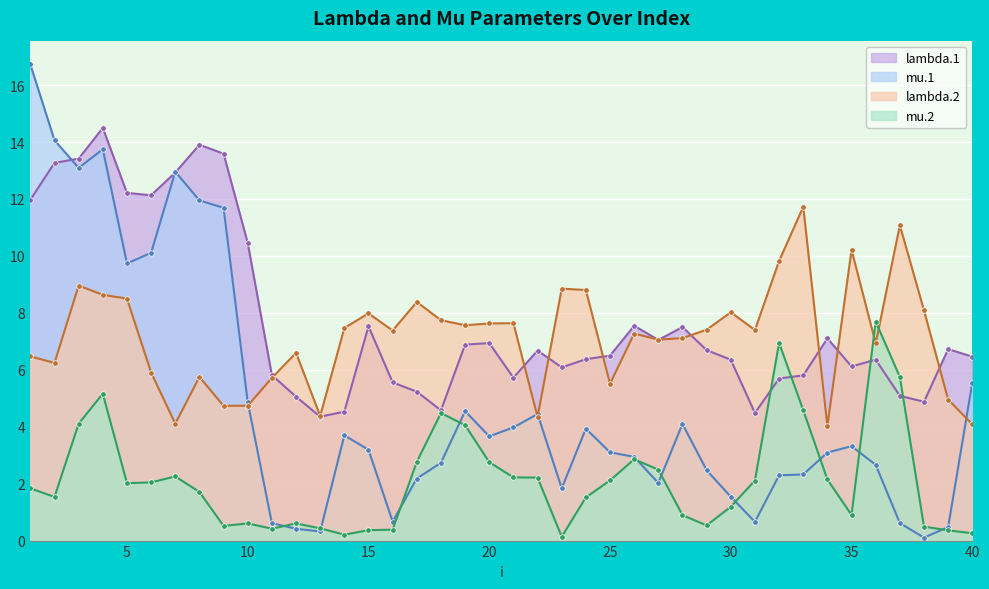

At which label does mu.2 first exceed 2?

3